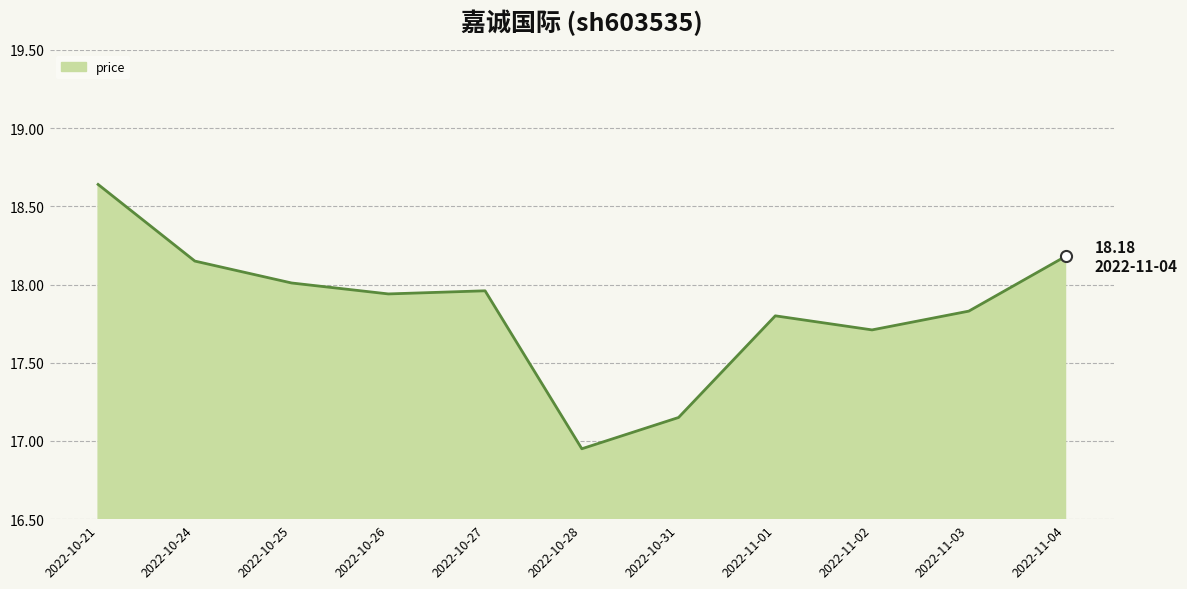

What is the difference between the values at 2022-10-21 and 2022-10-24?

0.5